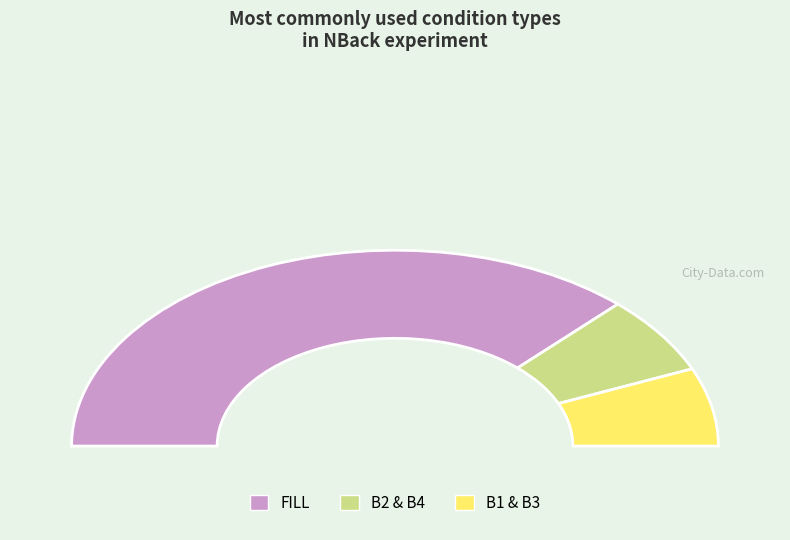

Which category has the biggest portion of the pie?

FILL